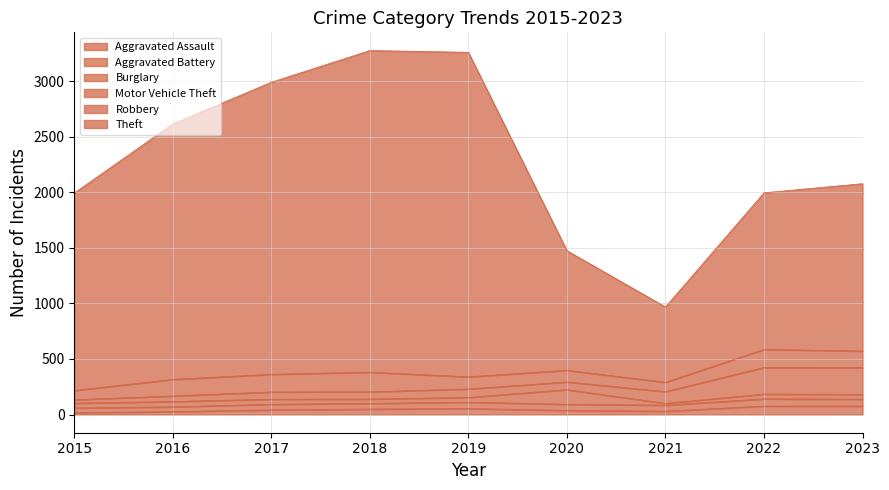

Which category has the highest value across all series?

2019